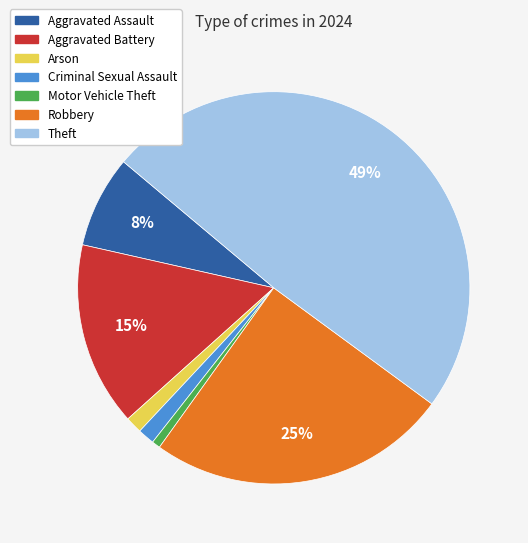

Is it true that Arson is 11% of the pie?

False